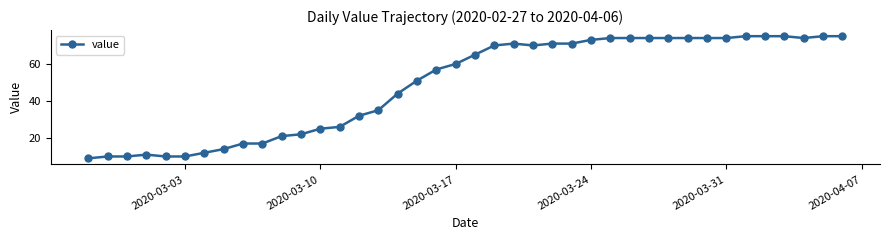

What is the maximum value shown in the chart?

75